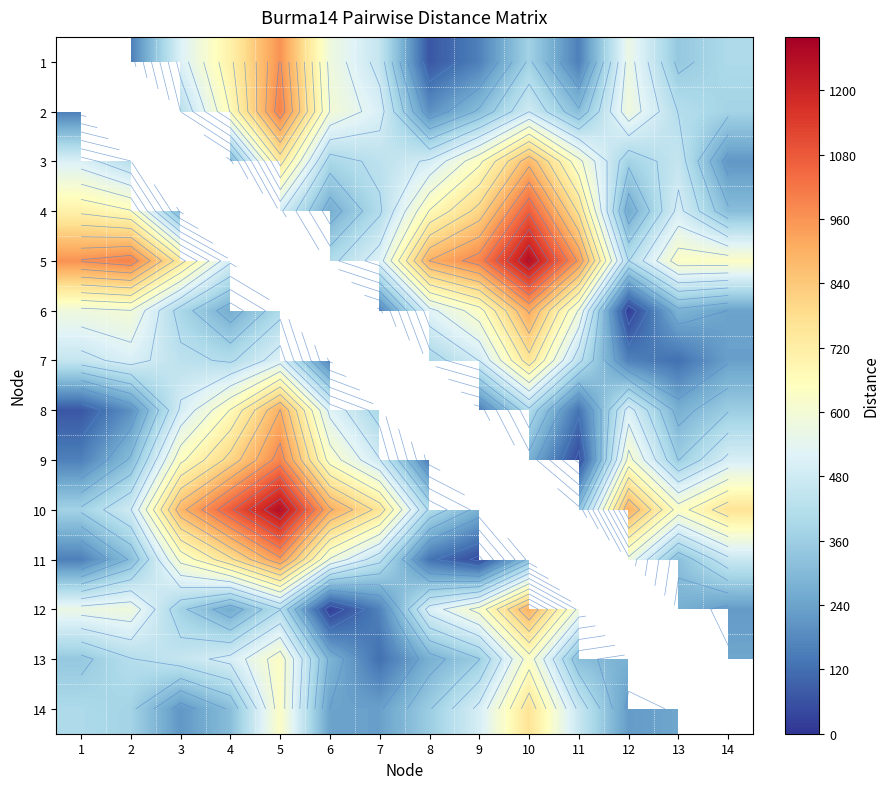

Where is 5 nearest to the value 630?

13